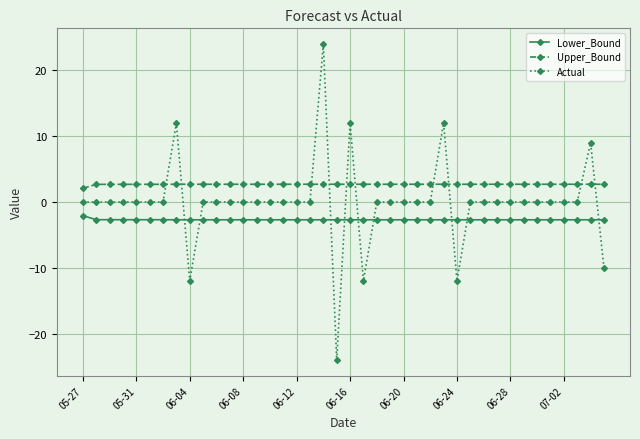

Which series has the largest range (max minus min)?

Actual